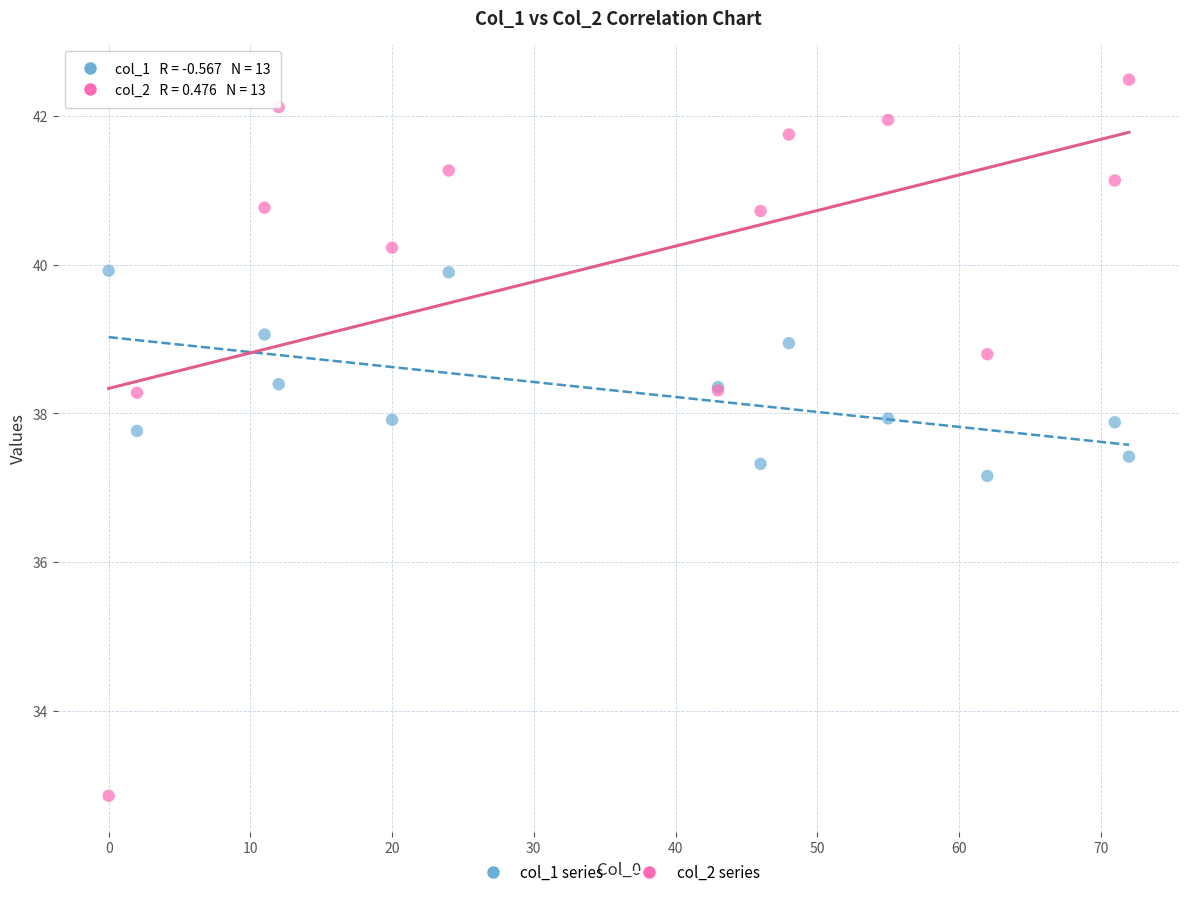

Which series contains the highest Y value?

col_2 series